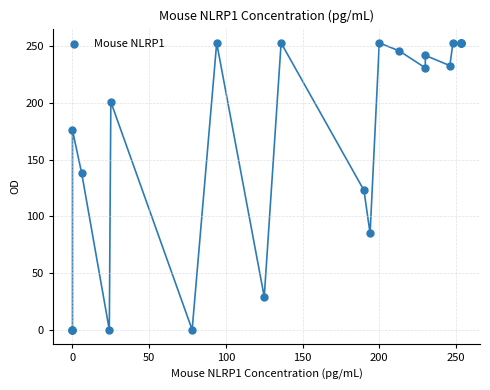

What Y value in the scatter plot is closest to 126?

123